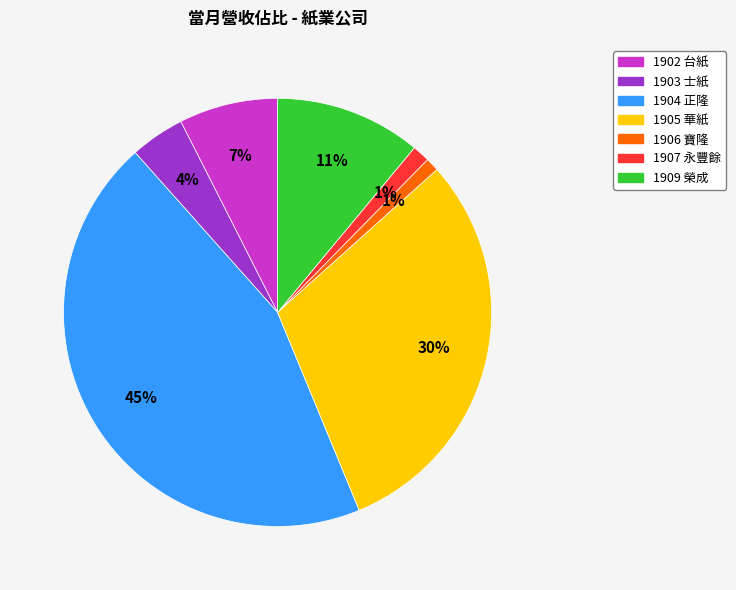

To the nearest percent, what is the difference between the largest and smallest slice percentages?

44%